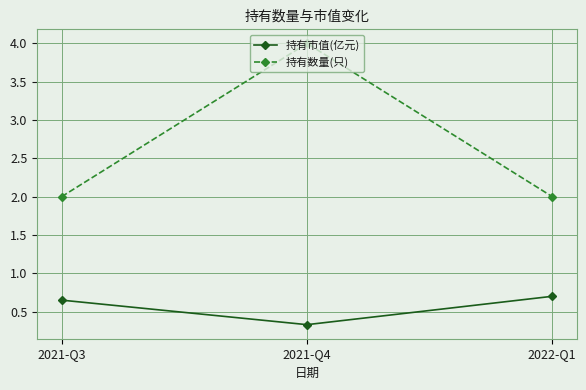

What are all the series names shown in the legend?

持有市值(亿元), 持有数量(只)